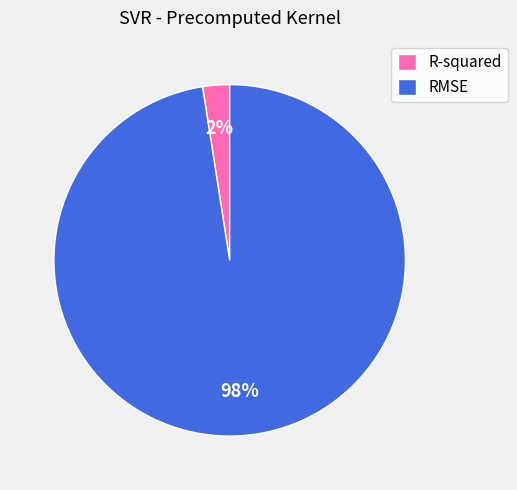

To the nearest percent, what is the combined percentage of RMSE and R-squared?

100%